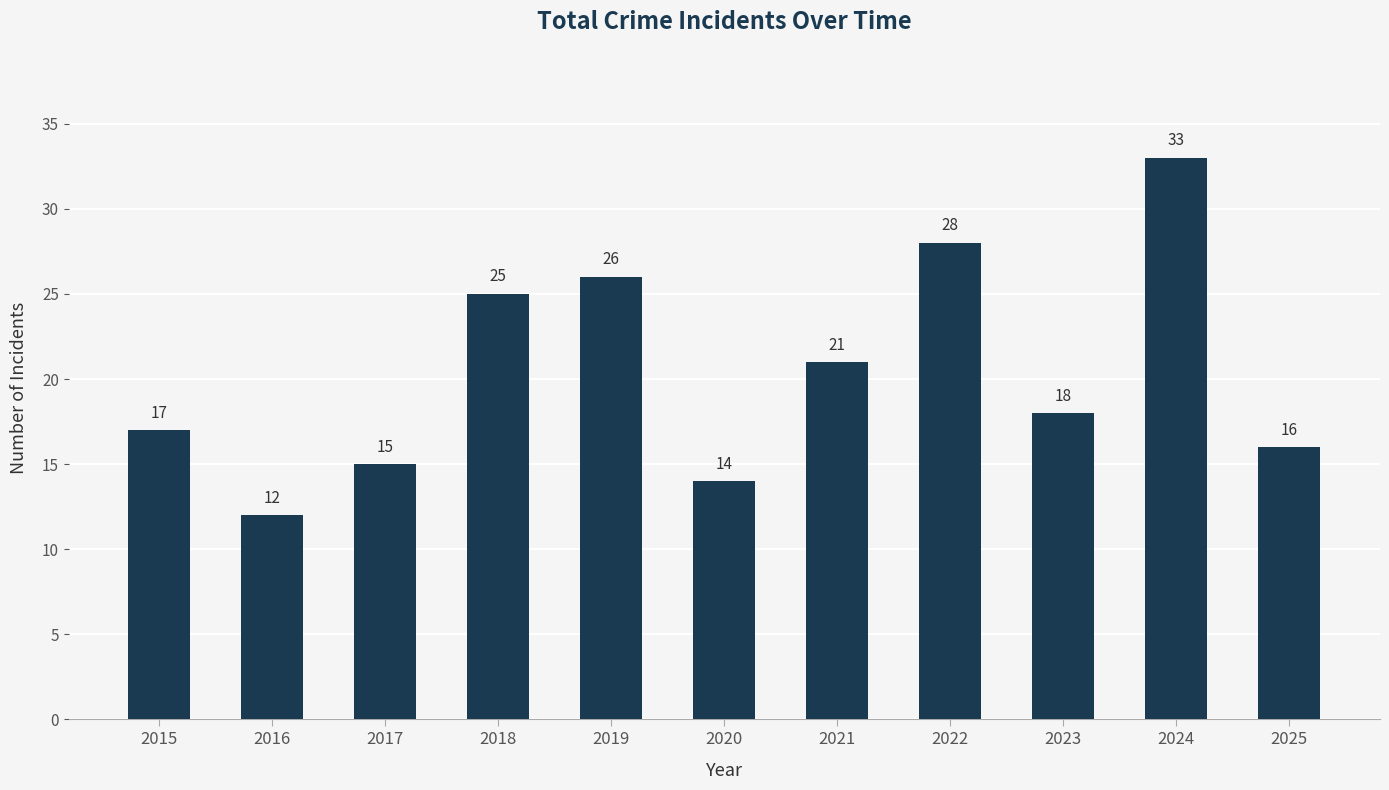

What is the value of the 1st bar from the left?

17